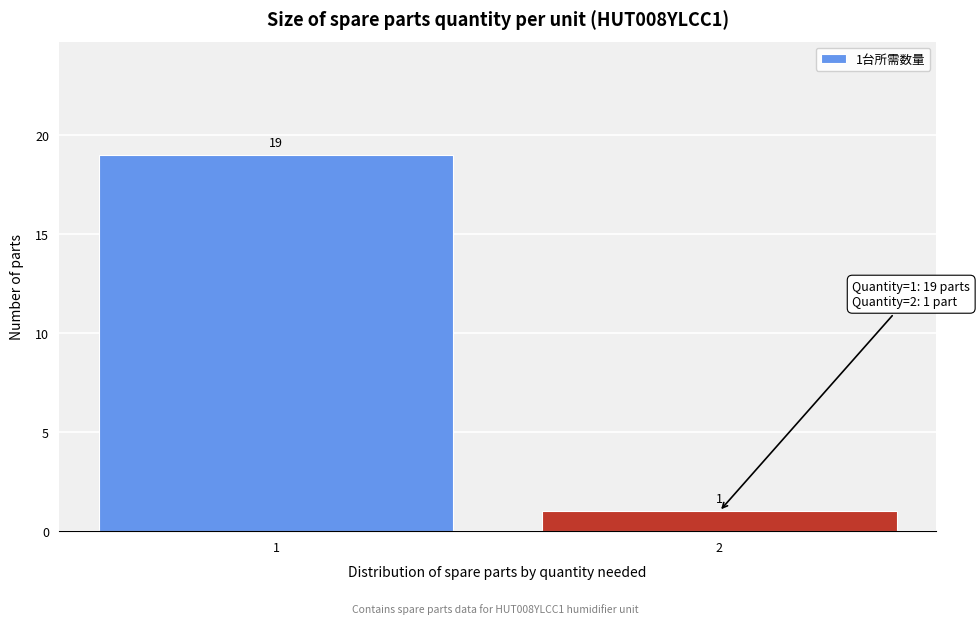

Reading left to right, extract all data points from this chart.

19	1